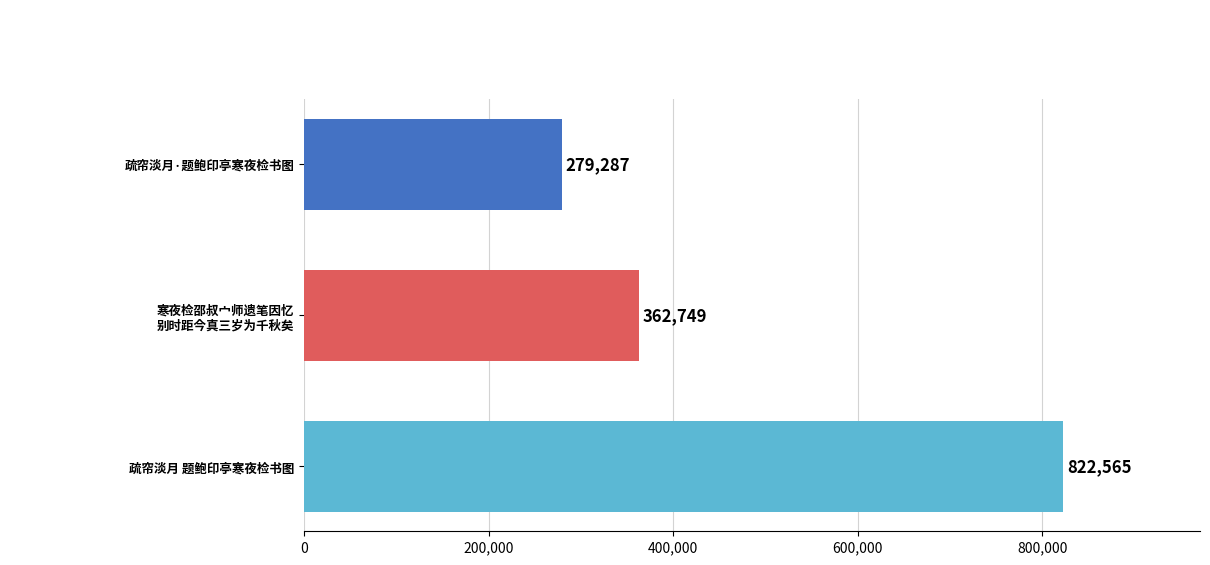

What is the average value?

488200